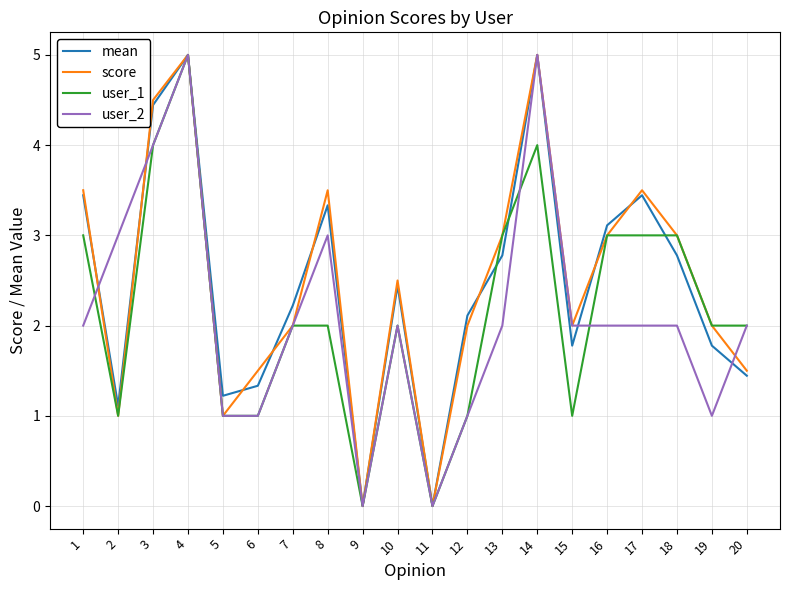

The value of mean at 14 is 8.0. True or false?

False